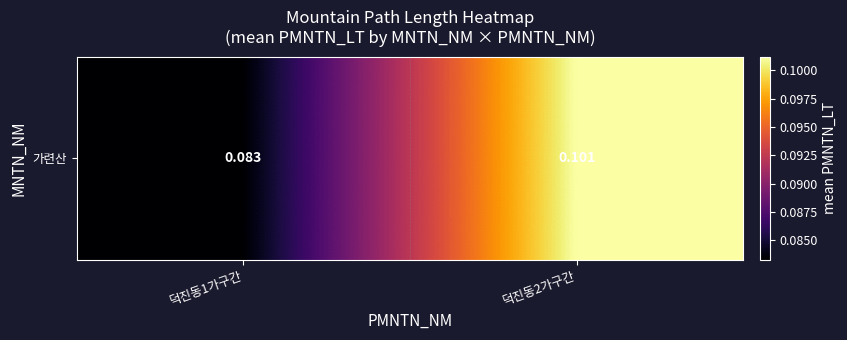

Between 덕진동1가구간 and 덕진동2가구간, which is larger?

덕진동2가구간